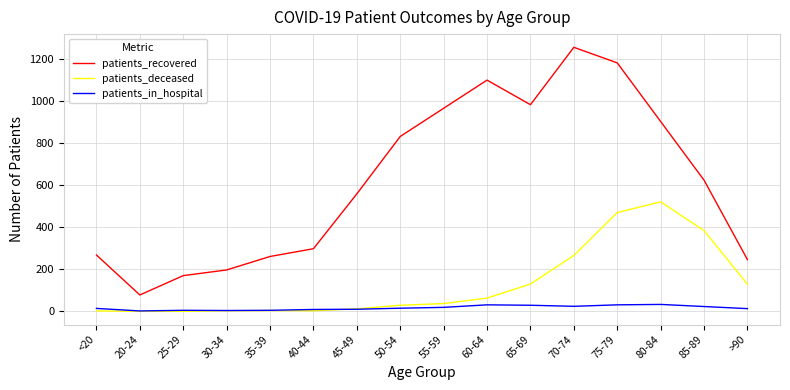

What is the sum of all patients_deceased values?

2053